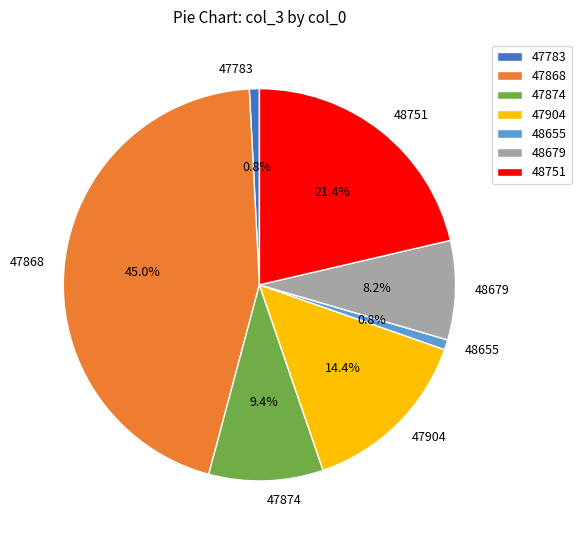

To the nearest percent, what is the difference between the 47868 and 48751 slice percentages?

24%